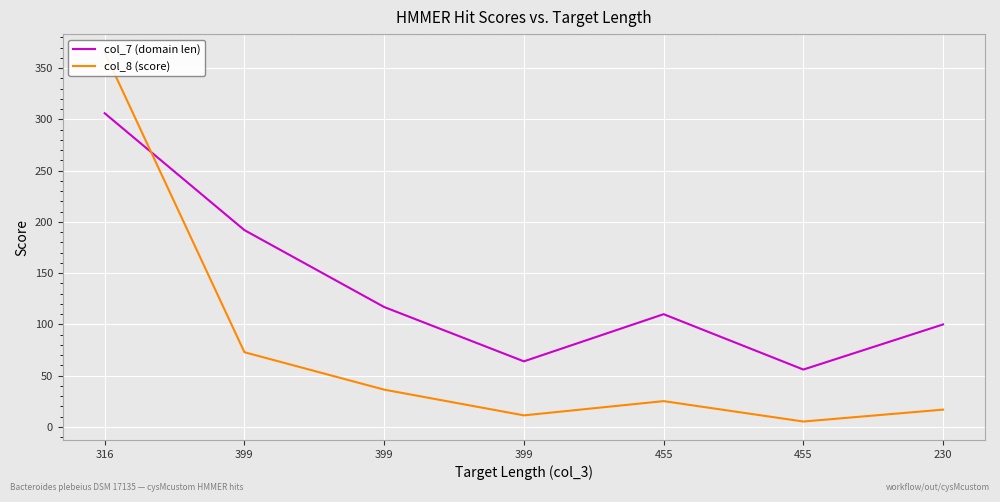

Which label corresponds to the largest value in the chart?

316